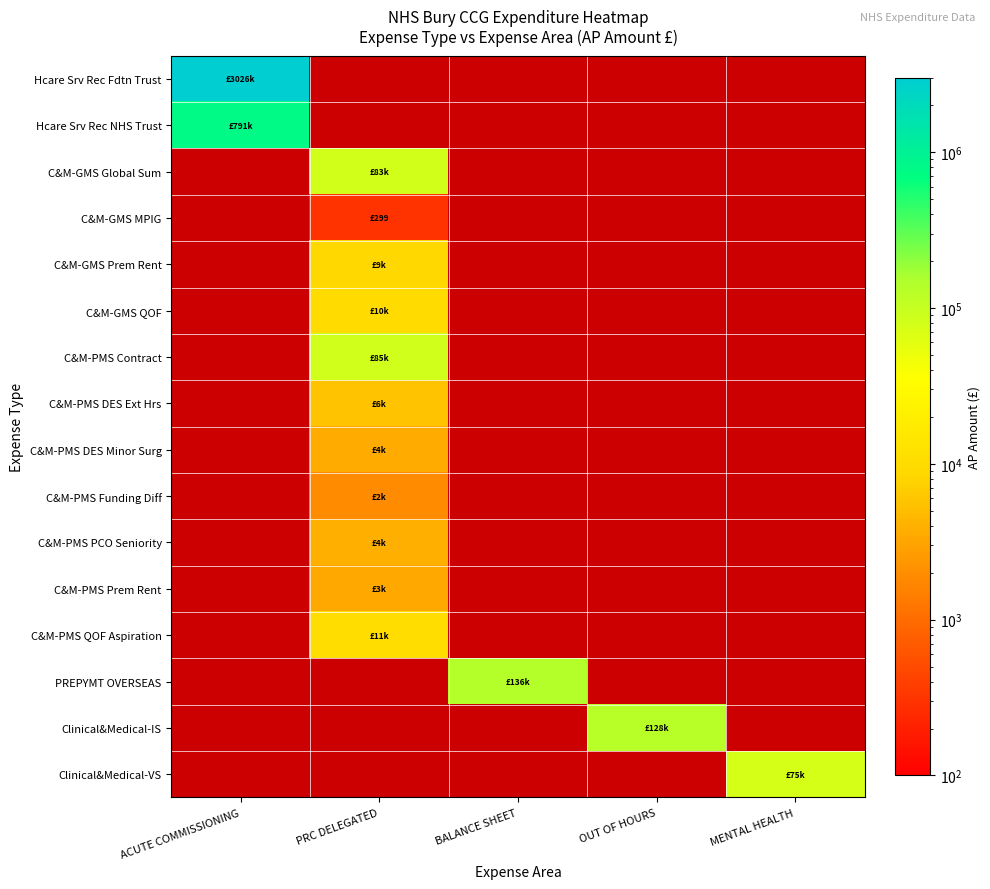

At which label does C&M-GMS Global Sum reach its minimum?

ACUTE COMMISSIONING